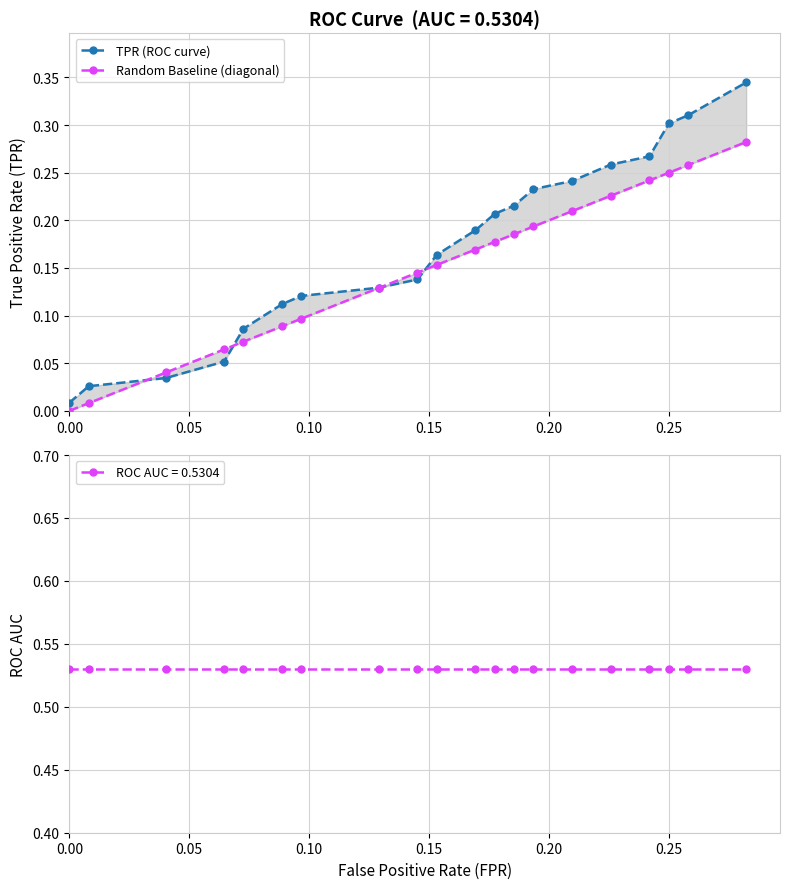

What is the approximate value of TPR (ROC curve) at 0.15?

0.1